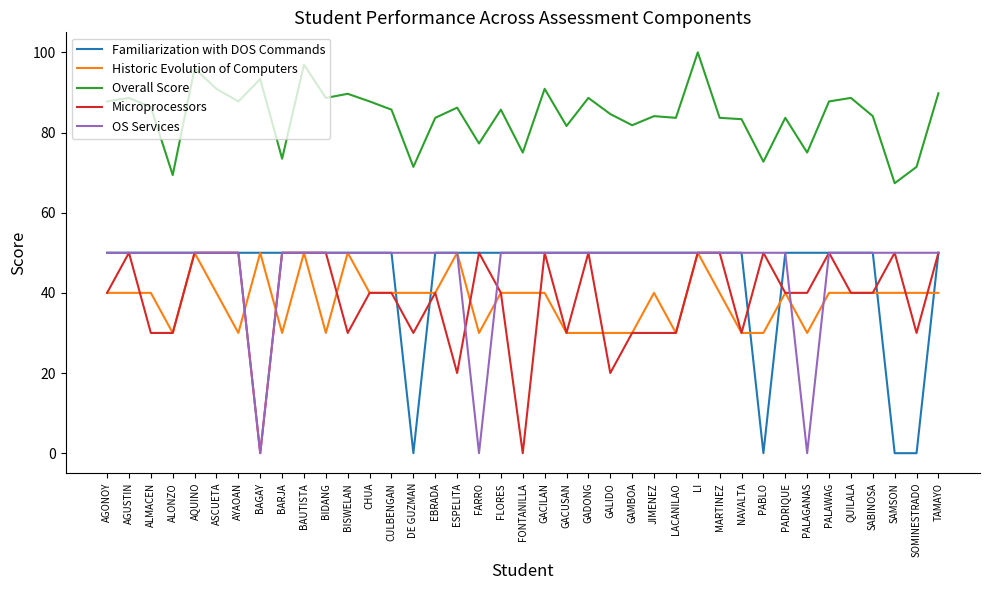

What is the approximate value of Historic Evolution of Computers at PALAWAG?

40.0